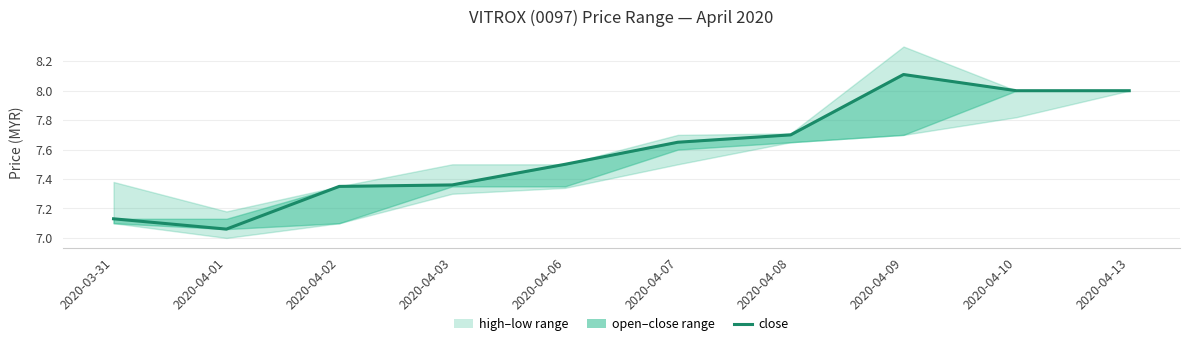

What is the approximate value at 2020-03-31?

7.1